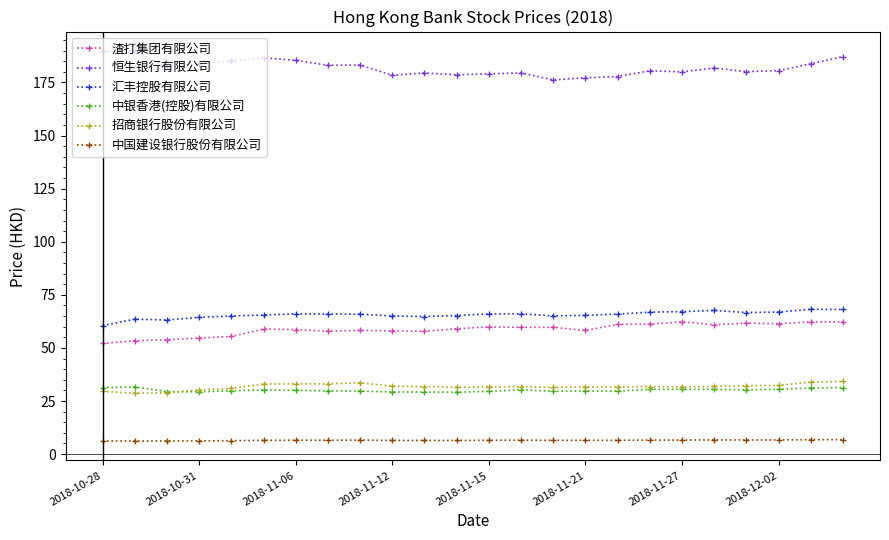

True or false: 渣打集团有限公司 and 中国建设银行股份有限公司 cross at least once.

False